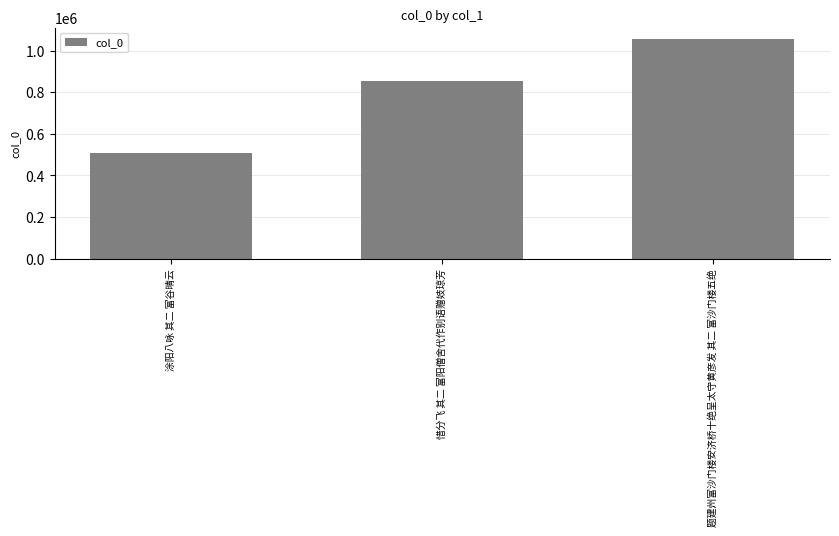

What is the label of the 1st bar from the left?

涂阳八咏 其二 富谷晴云